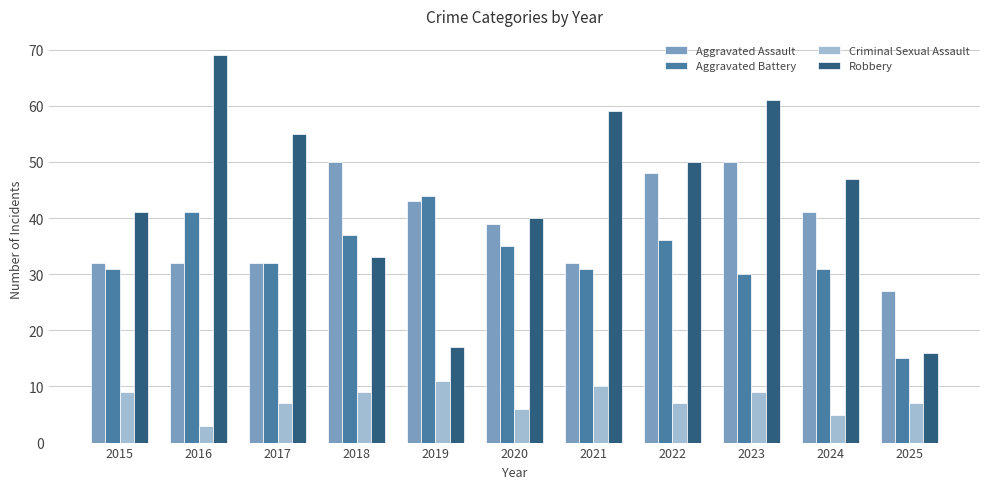

List the series in order of their peak value, lowest first.

Criminal Sexual Assault, Aggravated Battery, Aggravated Assault, Robbery